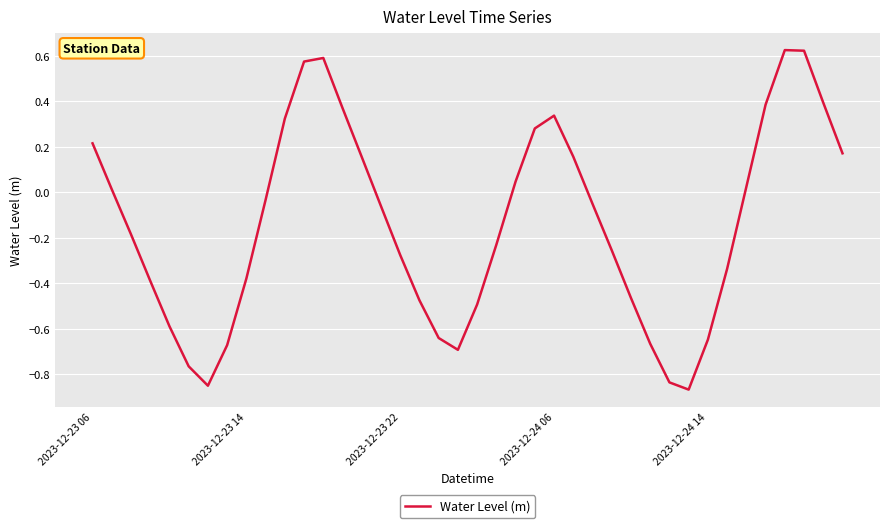

What is the difference between the maximum and minimum values?

1.5